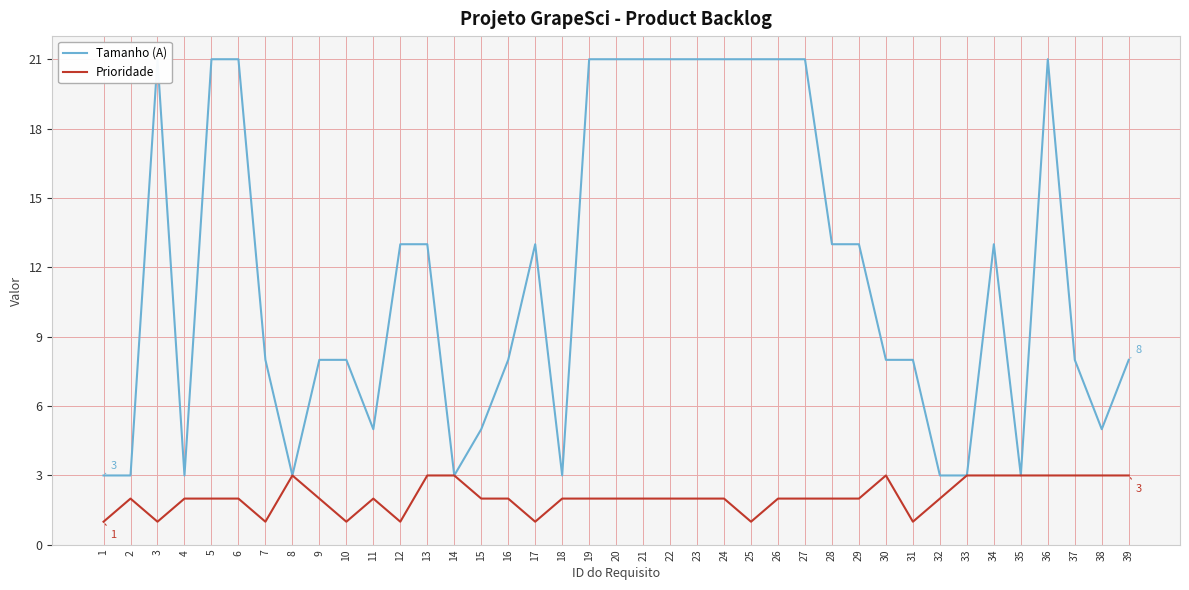

How many lines are shown in the chart?

2